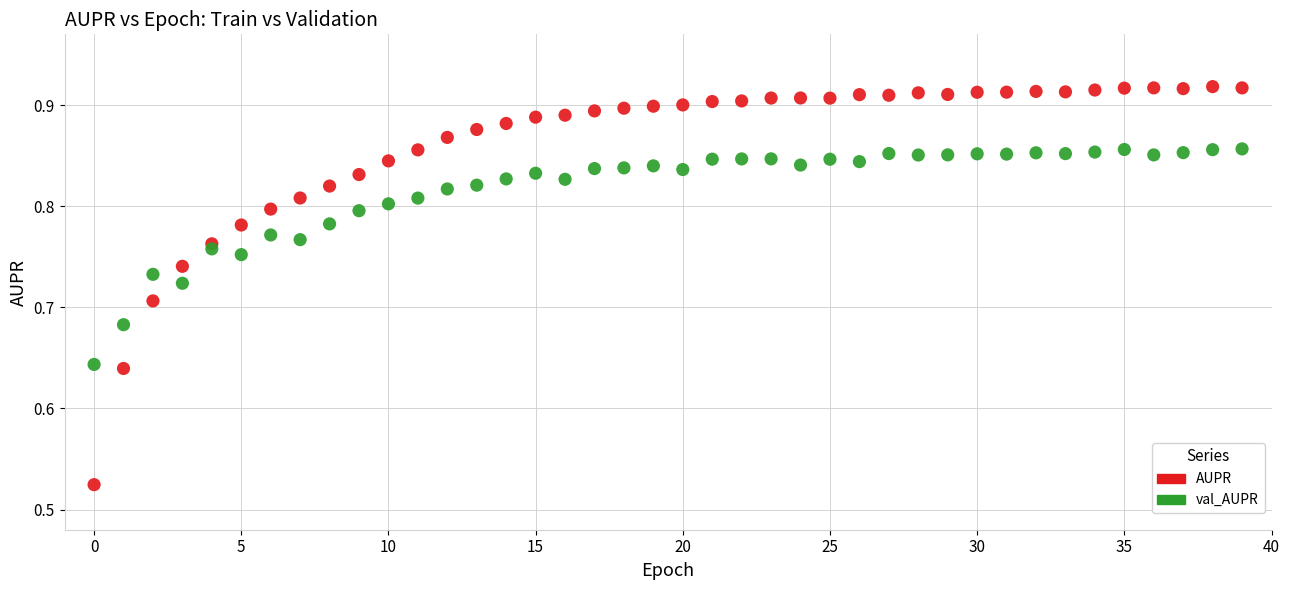

Which series reaches the maximum Y coordinate?

AUPR